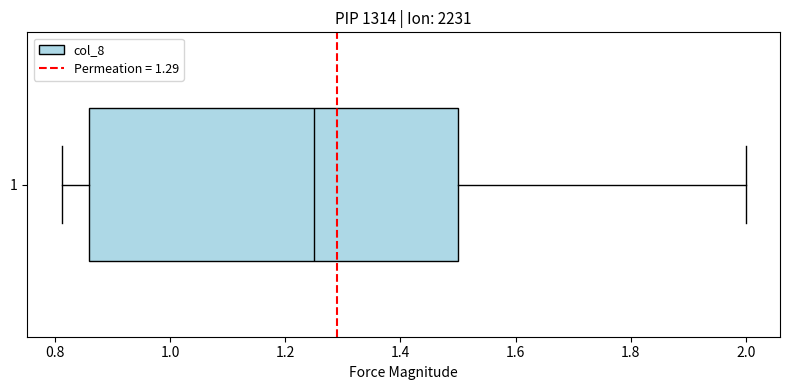

Where does the median line of the box at y = 1 sit on the x-axis? The values are not printed on the chart, so give them approximately, as read against the axis.

1.26